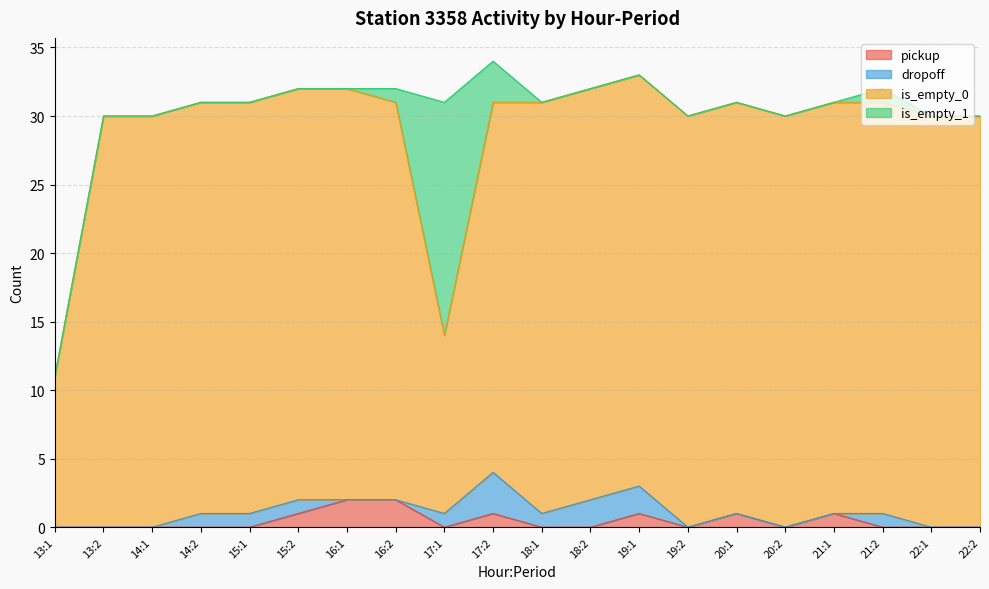

What is the difference between the is_empty_0 values at 18:2 and 21:1?

1